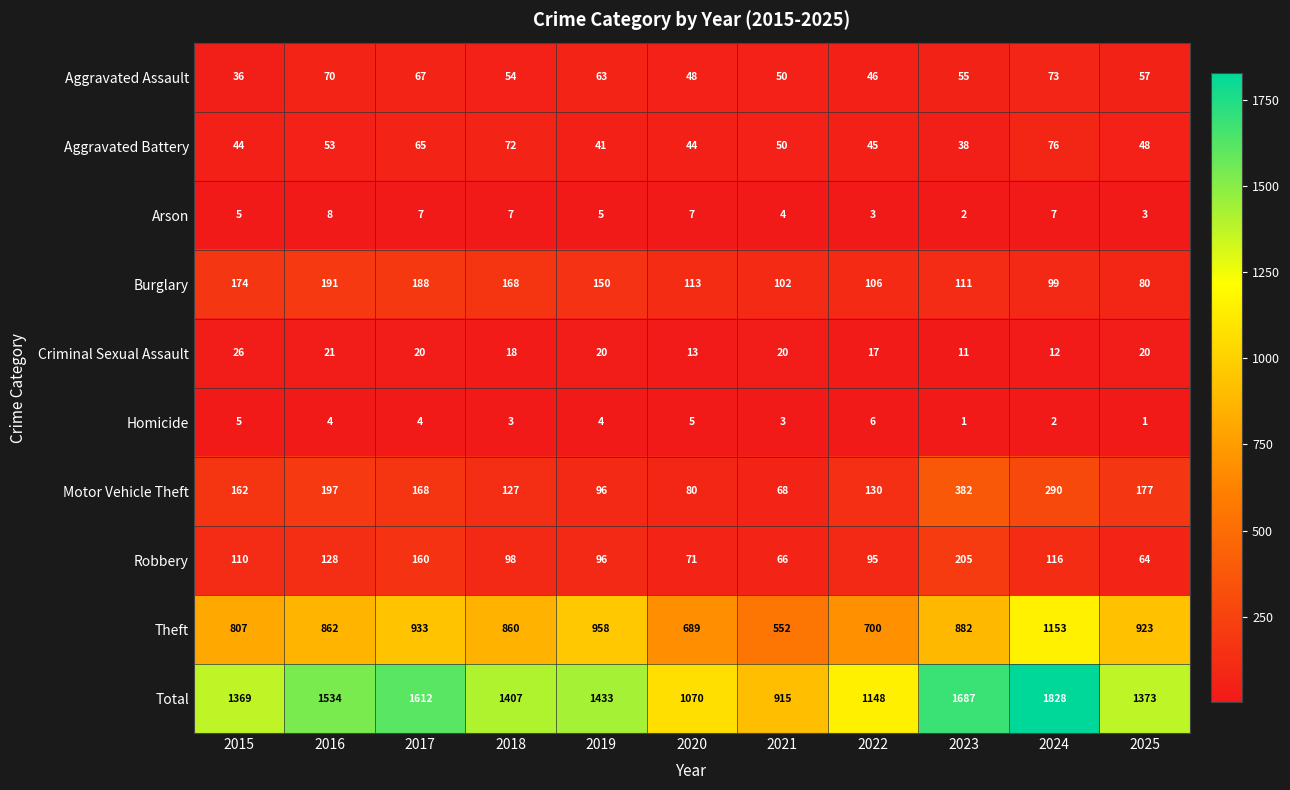

How many data points in Aggravated Battery are less than 48?

5